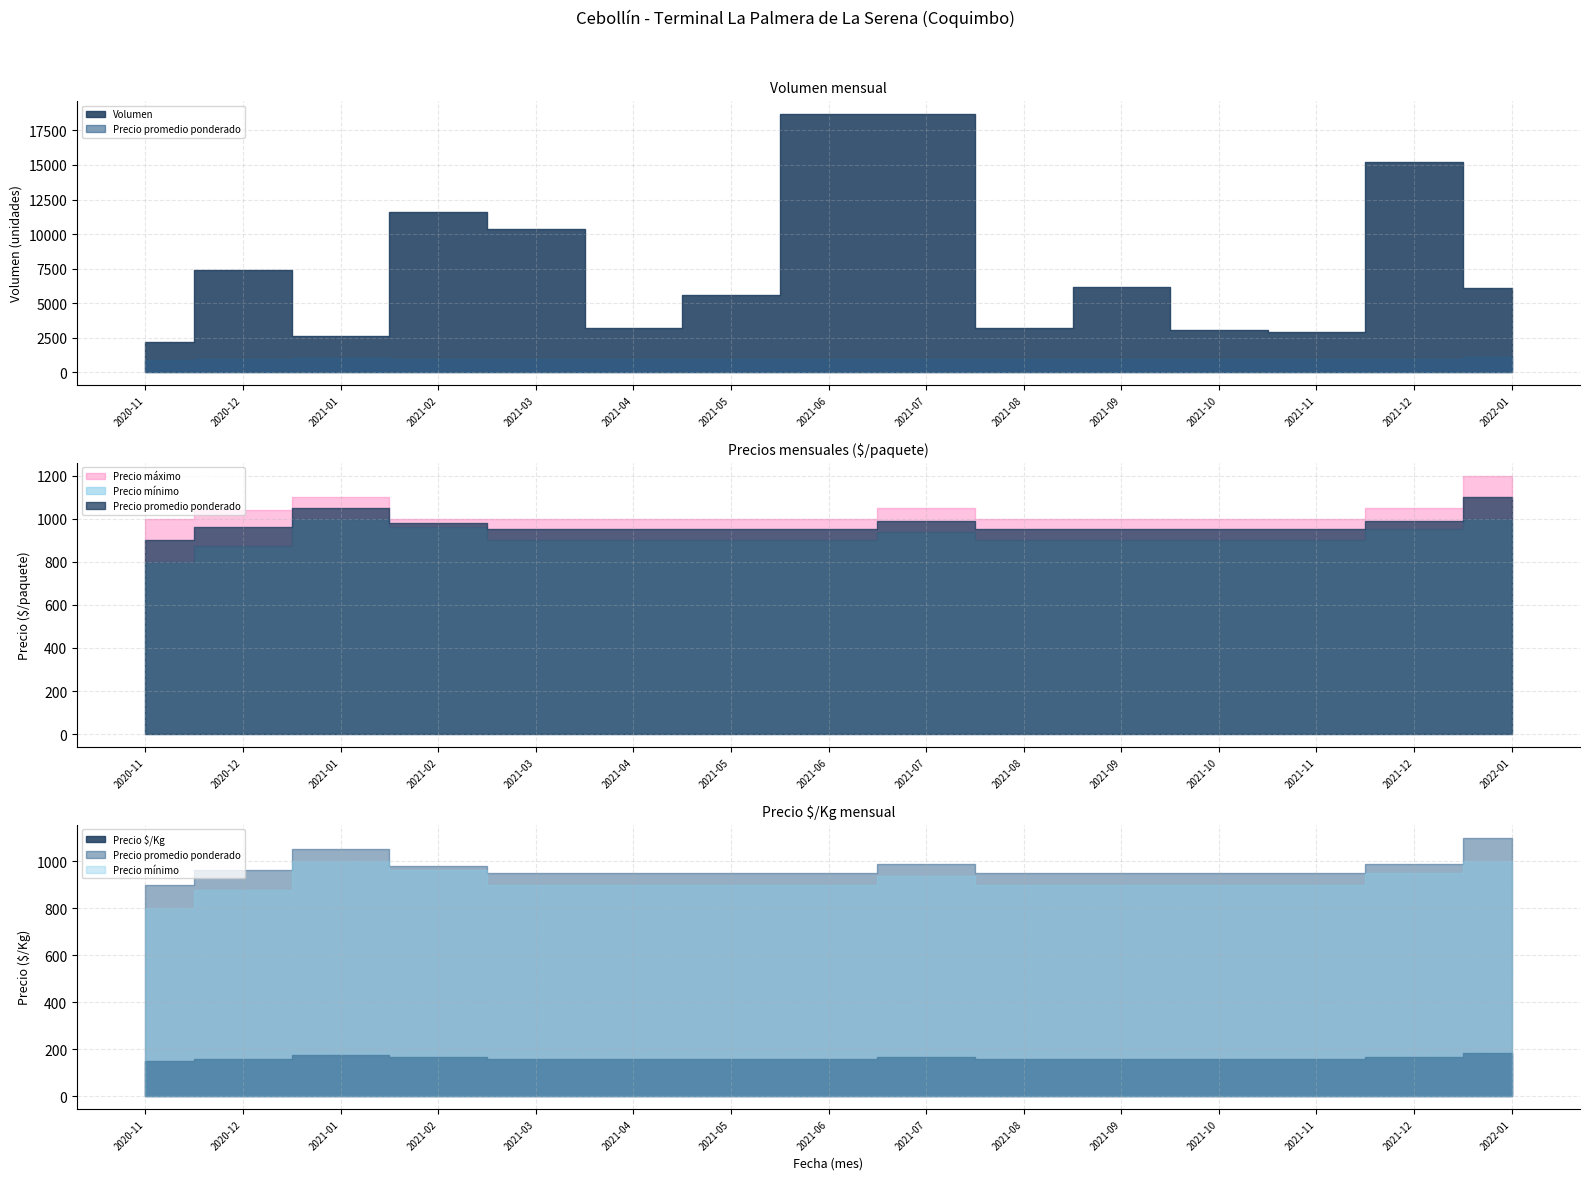

At which category is the sum across all series the highest?

2021-07